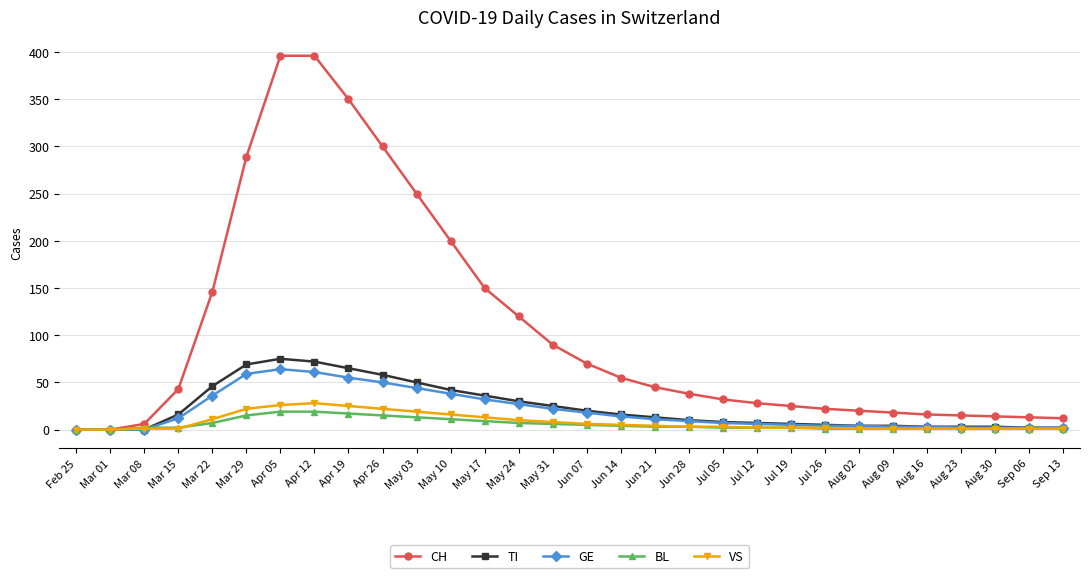

True or false: GE has more than 0 points higher than both neighbors.

True